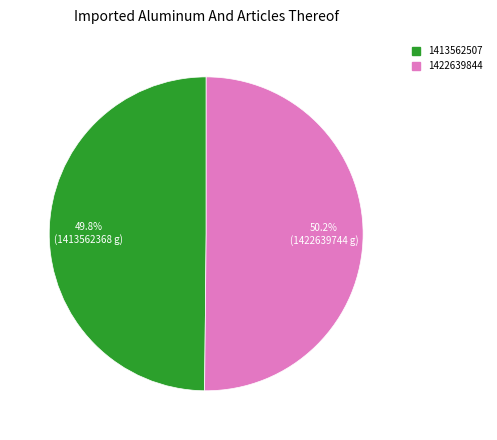

How many slices are in this pie chart?

2